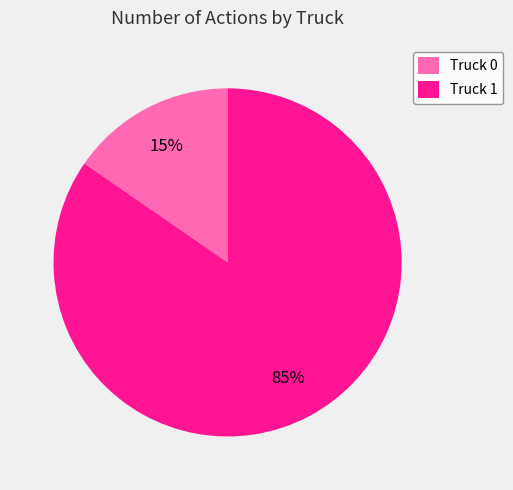

Which has a higher value, Truck 1 or Truck 0?

Truck 1